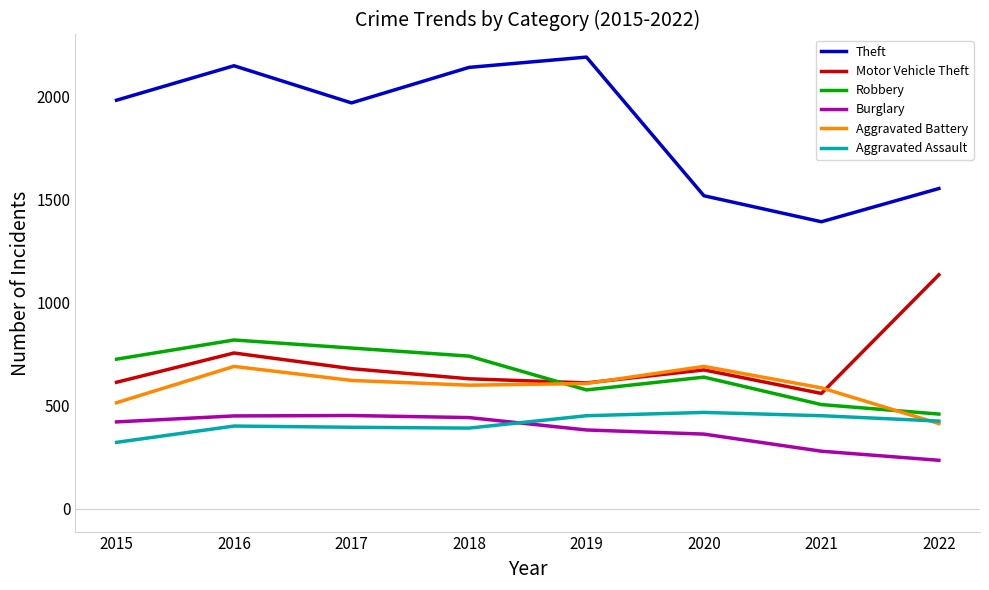

What is the sum of all Aggravated Assault values?

3311